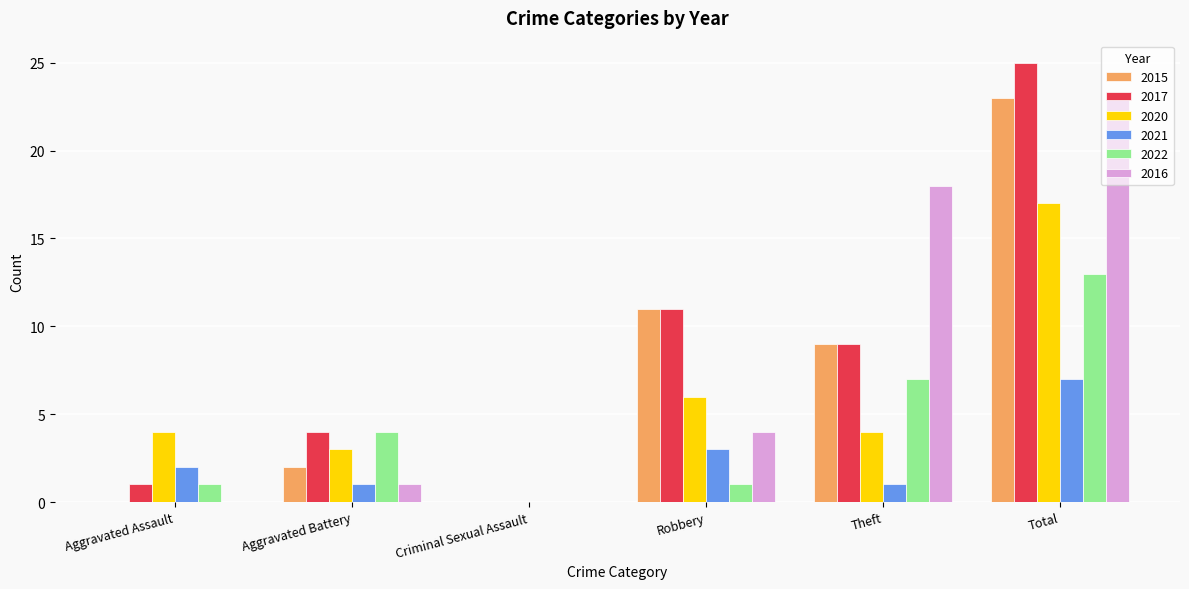

Reading left to right, transcribe all the data shown in this chart.

2015: 0	2	0	11	9	23
2017: 1	4	0	11	9	25
2020: 4	3	0	6	4	17
2021: 2	1	0	3	1	7
2022: 1	4	0	1	7	13
2016: 0	1	0	4	18	23